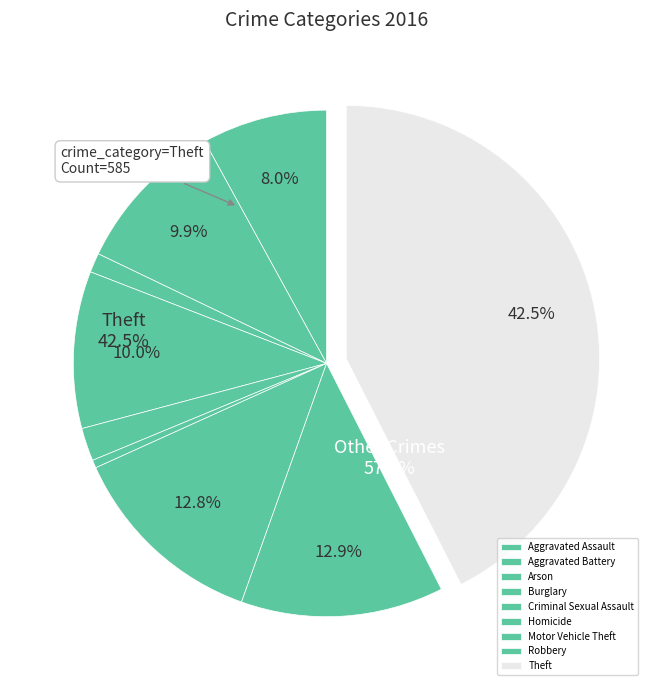

What is the largest slice in the pie chart?

Theft